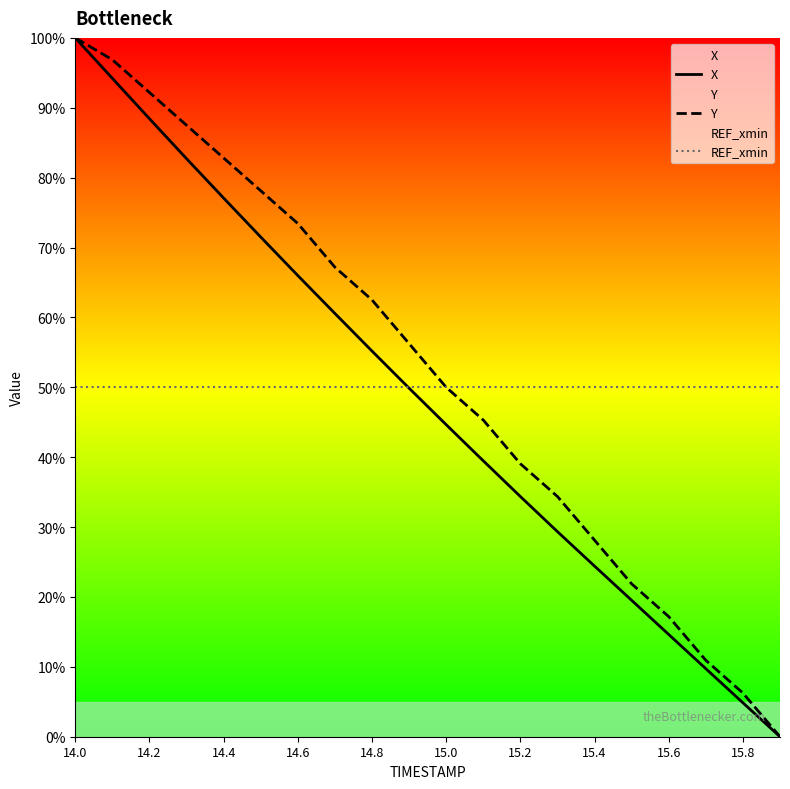

Which category has the highest value across all series?

14.0